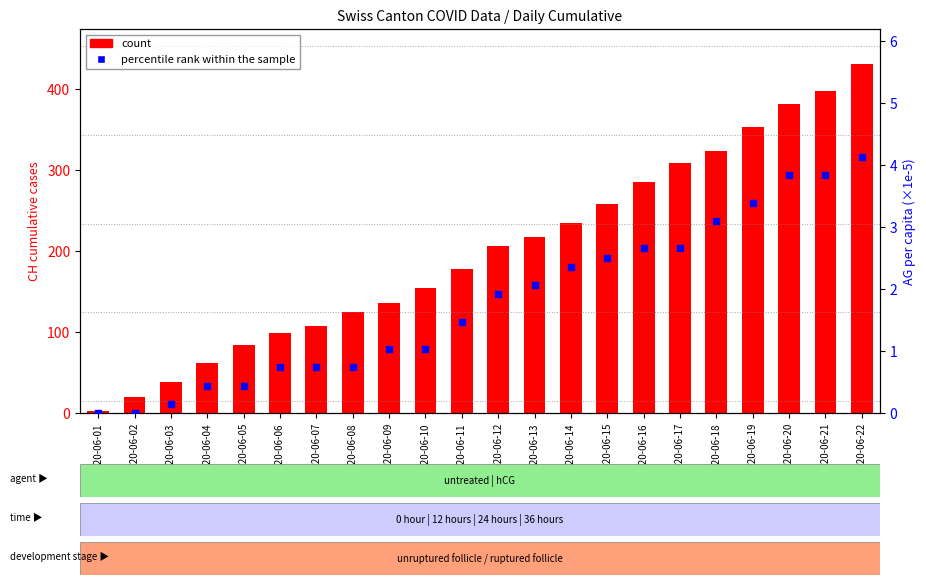

Which series reaches the maximum Y coordinate?

count